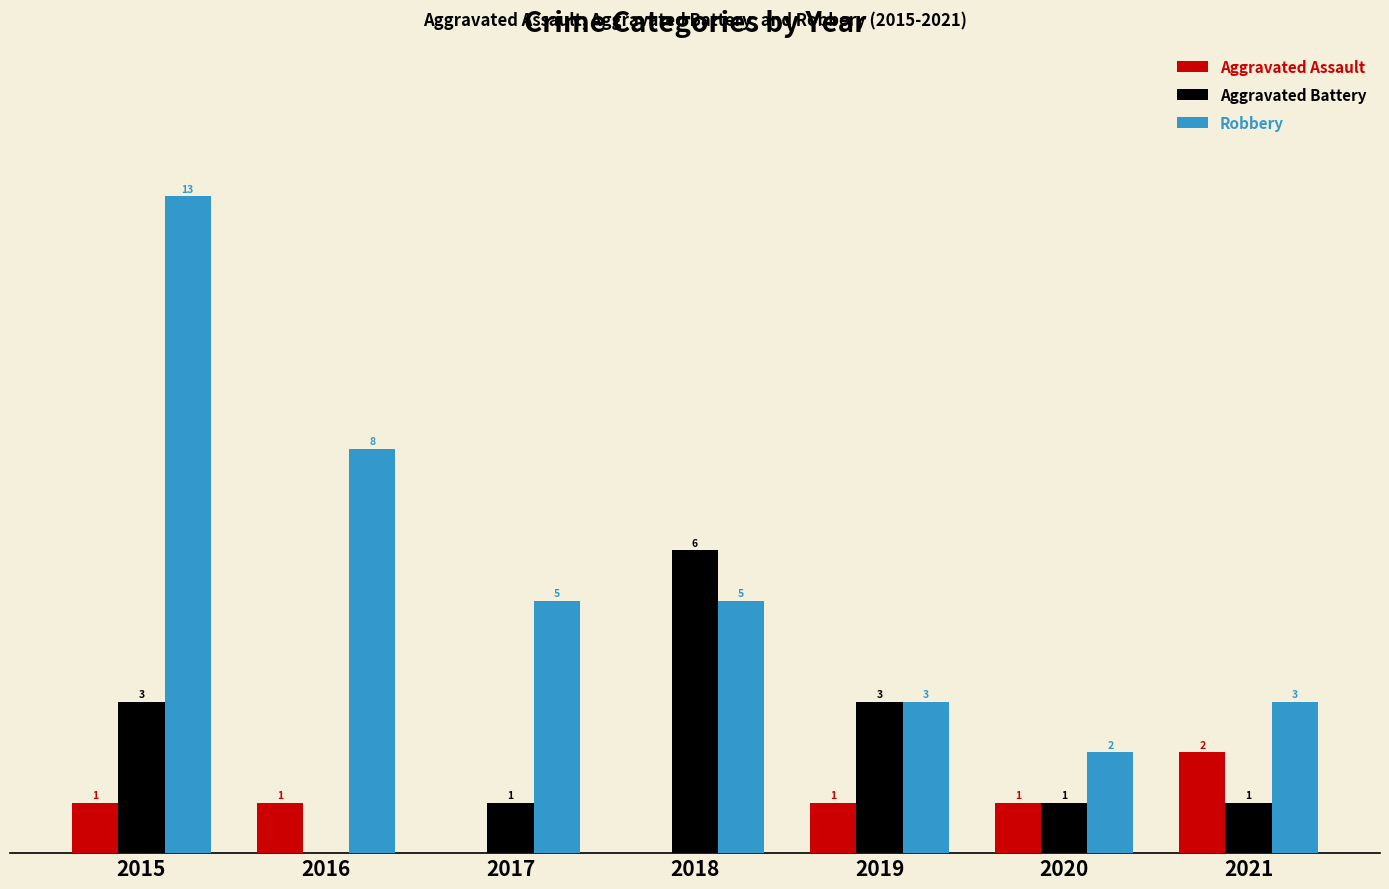

Between 2016 and 2020, which series saw the biggest shift?

Robbery